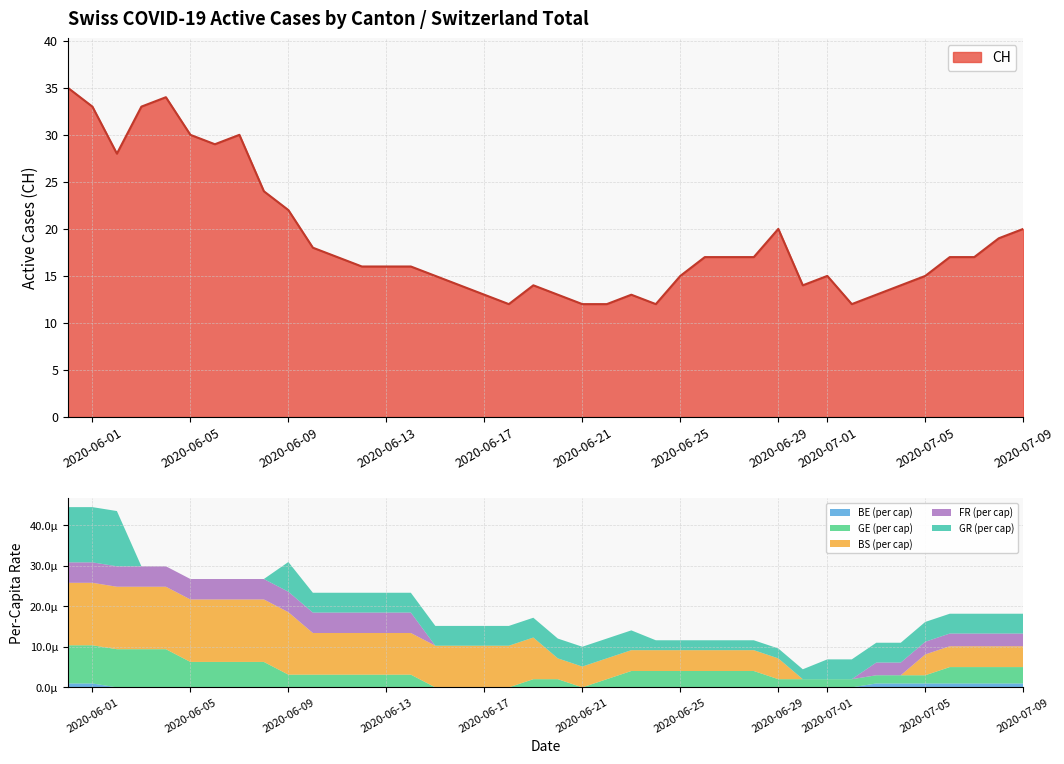

Where do BE_pc and FR_pc first cross each other?

2020-06-14 and 2020-06-21